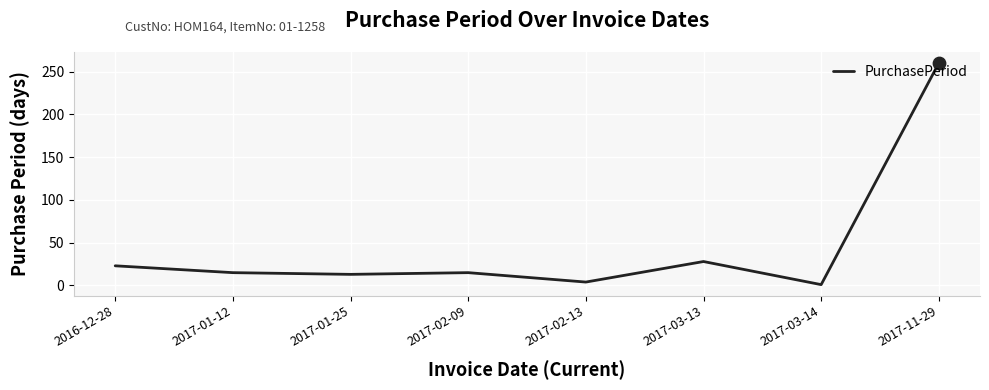

Between 2017-11-29 and 2016-12-28, which is larger?

2017-11-29